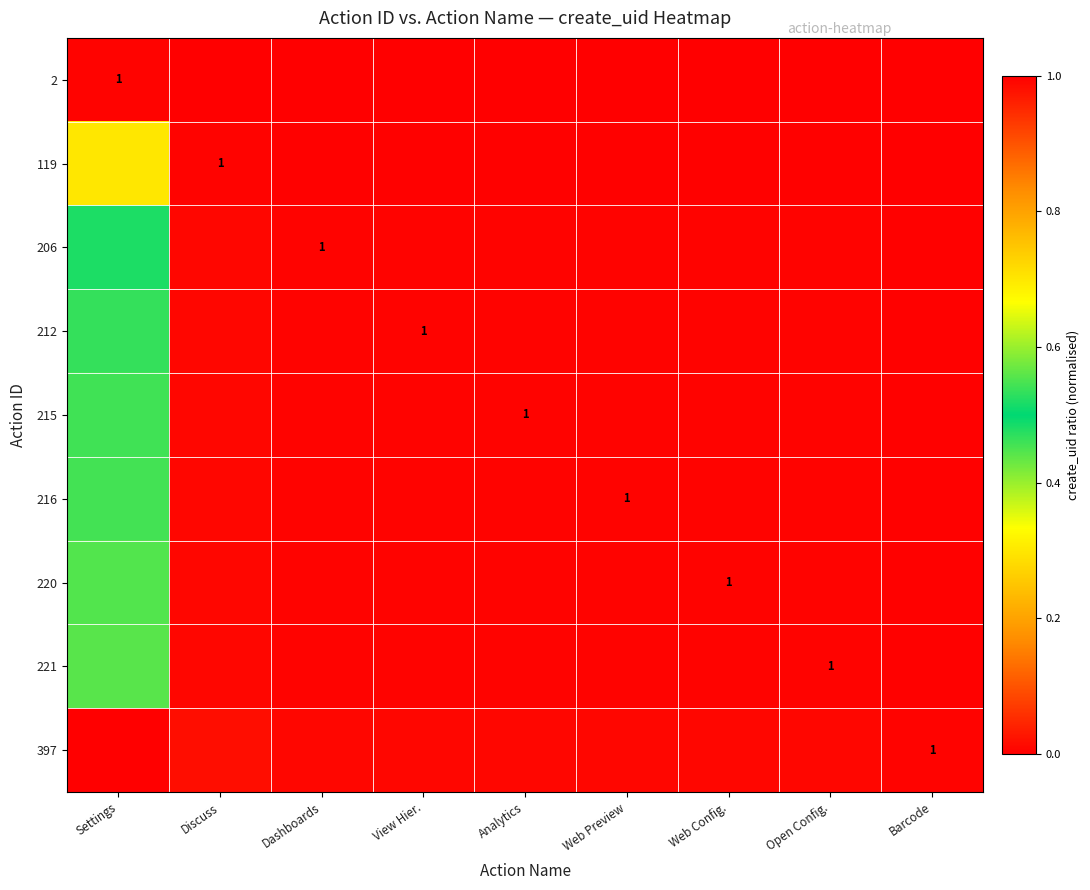

Count the number of data series in this chart.

9